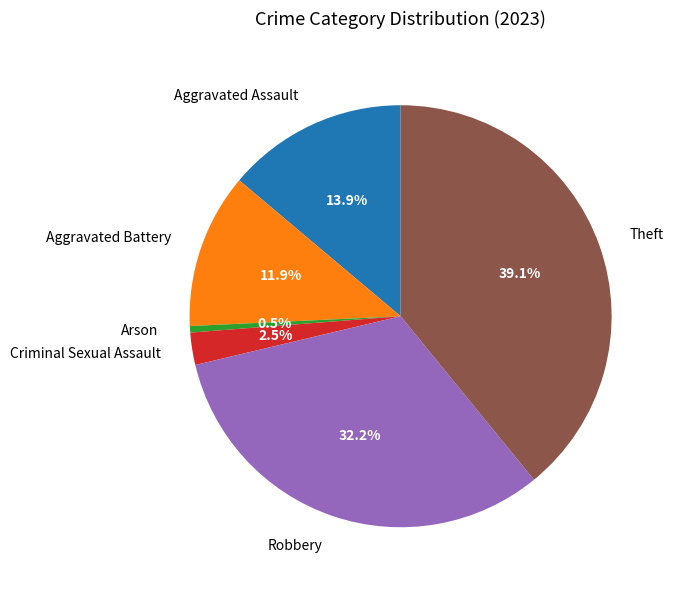

To the nearest percent, what percentage of the pie is Robbery?

32%